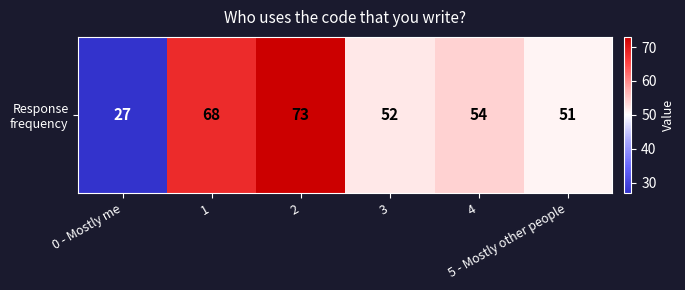

What is the difference between the maximum and second lowest values?

22